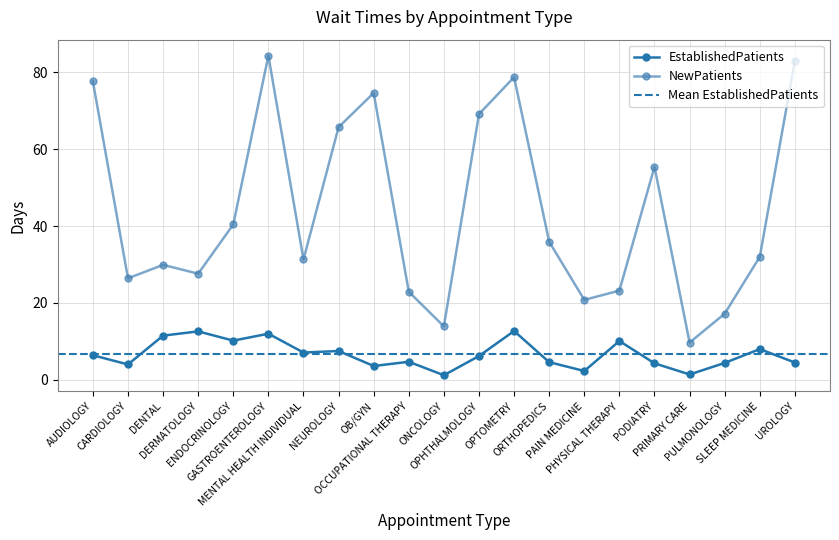

What is the label of the 15th point from the right?

MENTAL HEALTH INDIVIDUAL